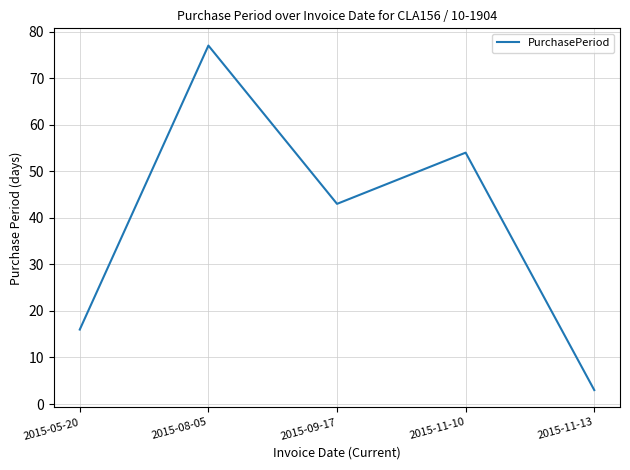

How many interior local valleys (lower than both neighbors) does the data have?

1